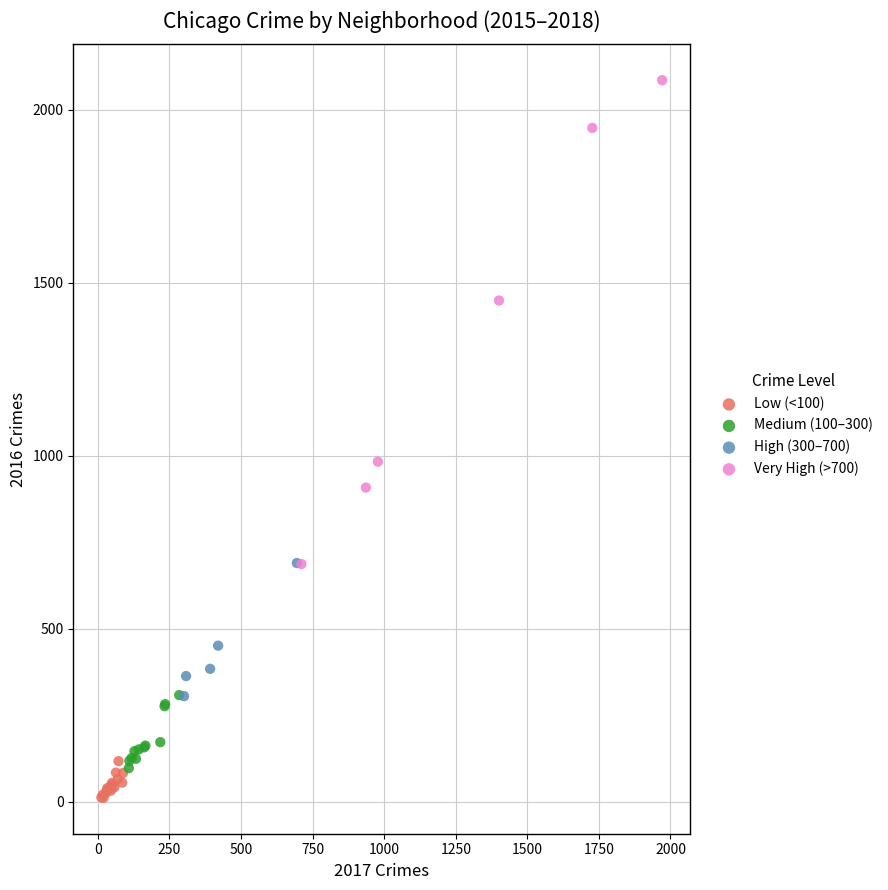

Which series reaches the minimum Y coordinate?

Low (<100)